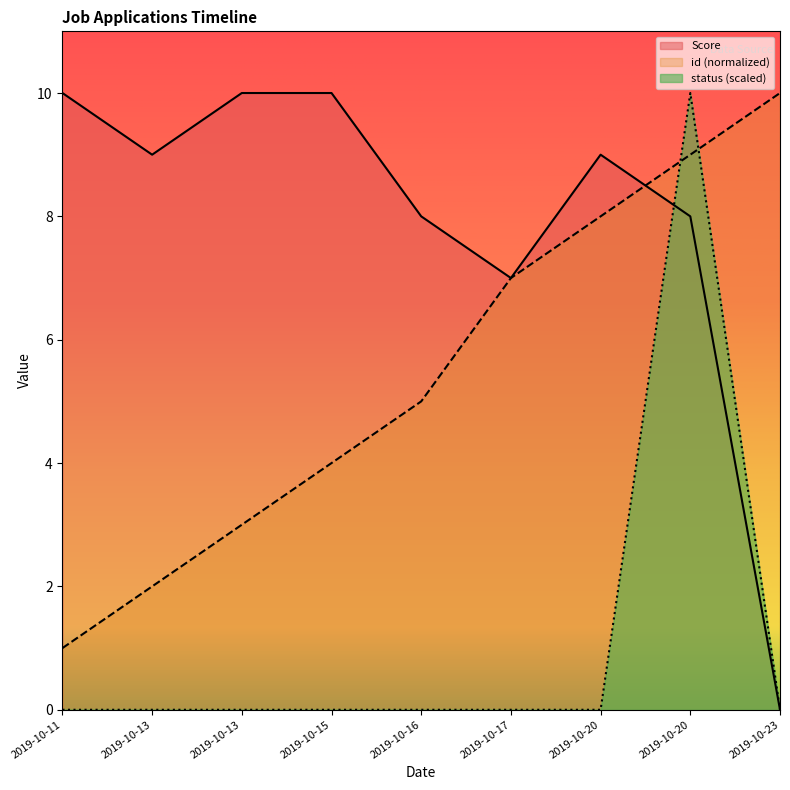

Which series has the largest total across all categories?

Score